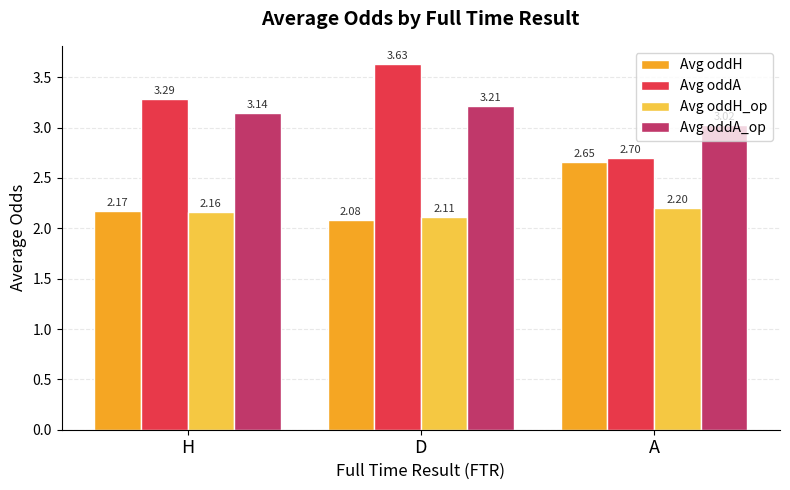

What position from the right is H?

3